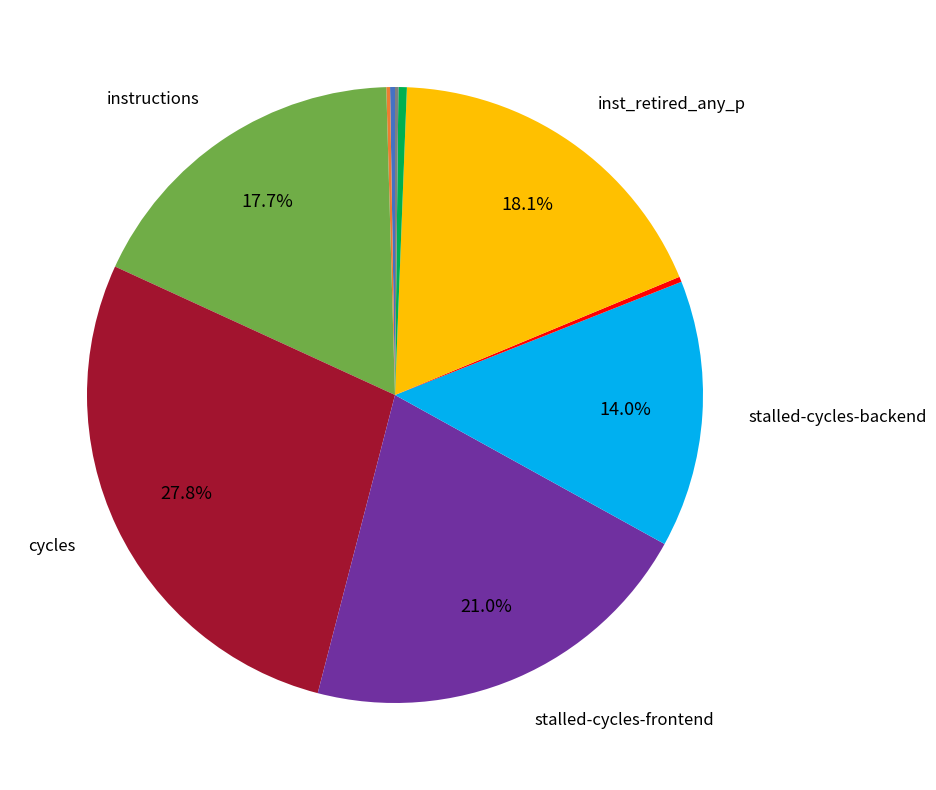

Is there a majority slice in this chart?

No